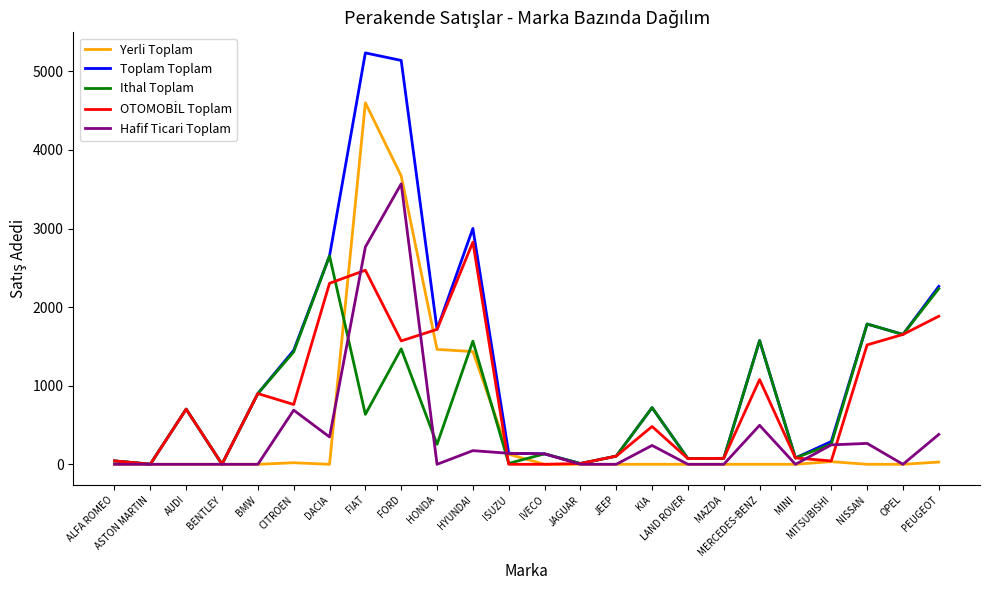

Which category has the highest value in the Hafif Ticari Toplam series?

FORD